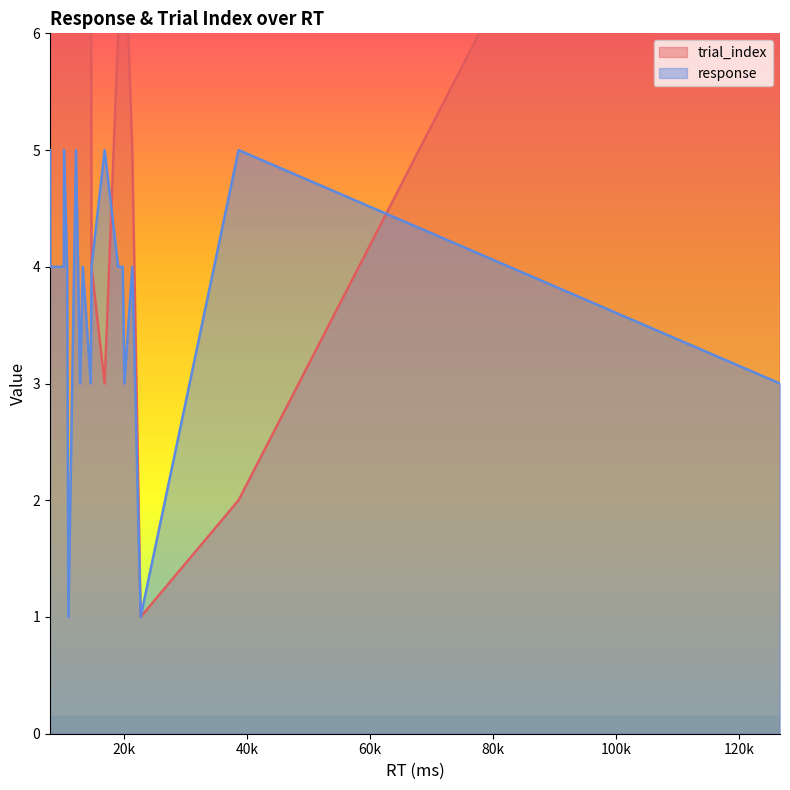

How many distinct data groups are displayed?

2